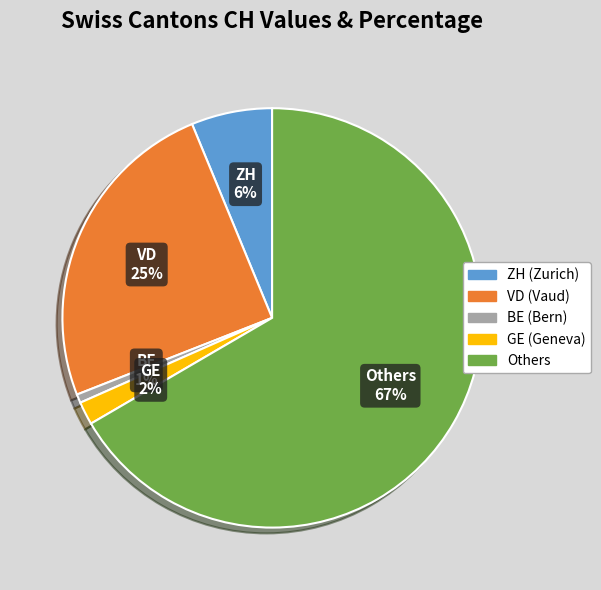

Does any single category account for the majority?

Yes